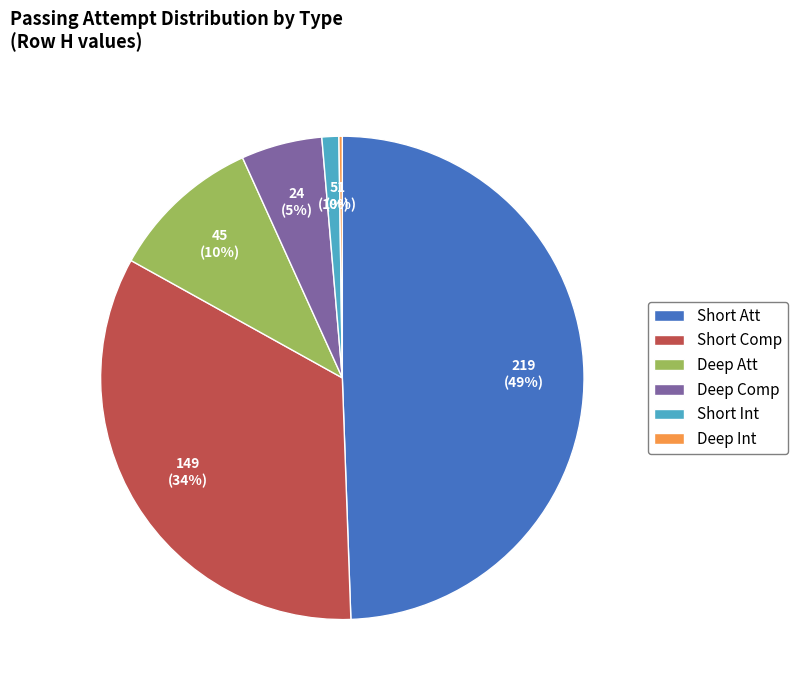

Does Short Comp represent more than half of the total?

No